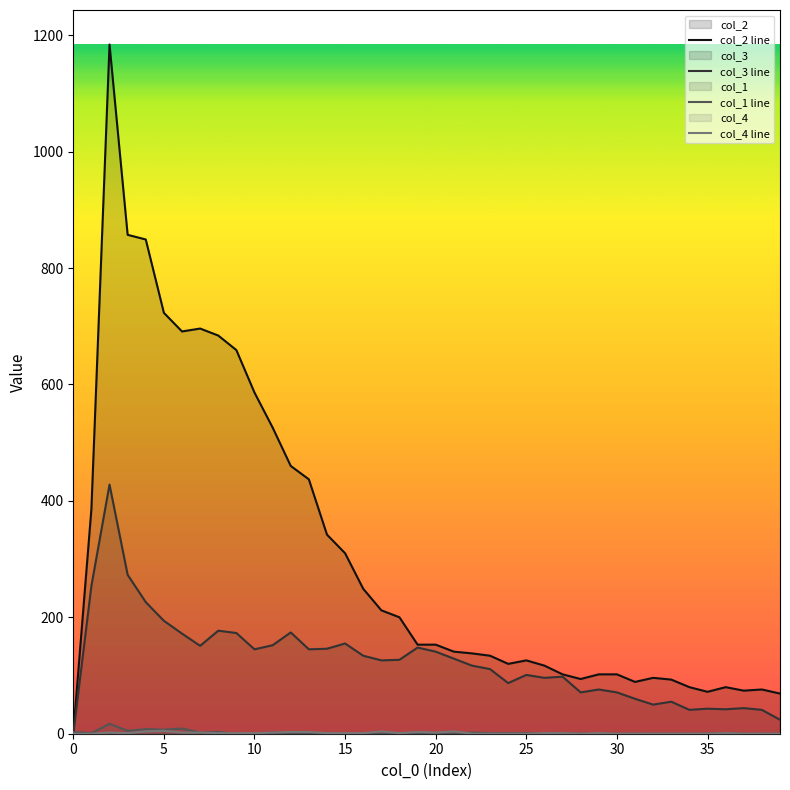

What are all the series names shown in the legend?

col_2 line, col_3 line, col_1 line, col_4 line